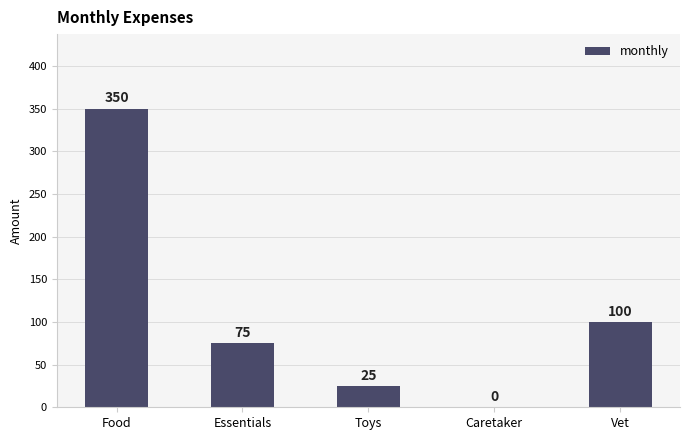

What is the sum of the values at Vet and Essentials?

175